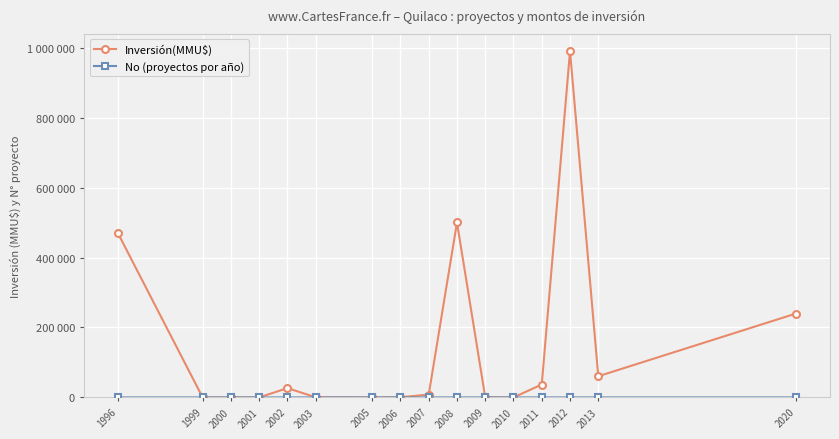

Does the chart have visible grid lines?

Yes